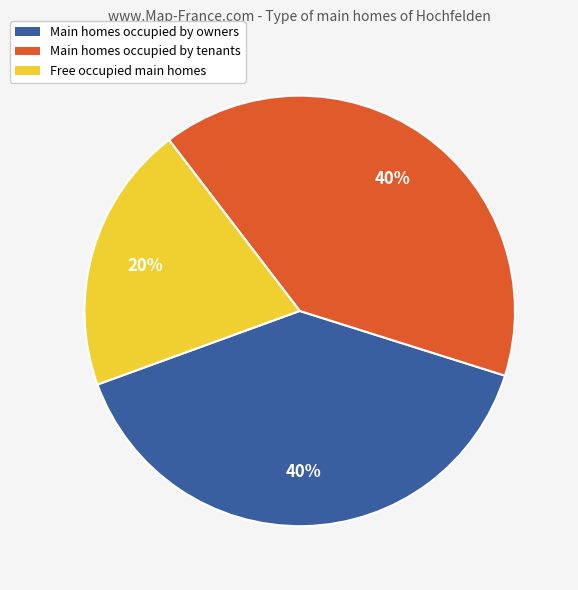

Count the number of slices in the pie.

3